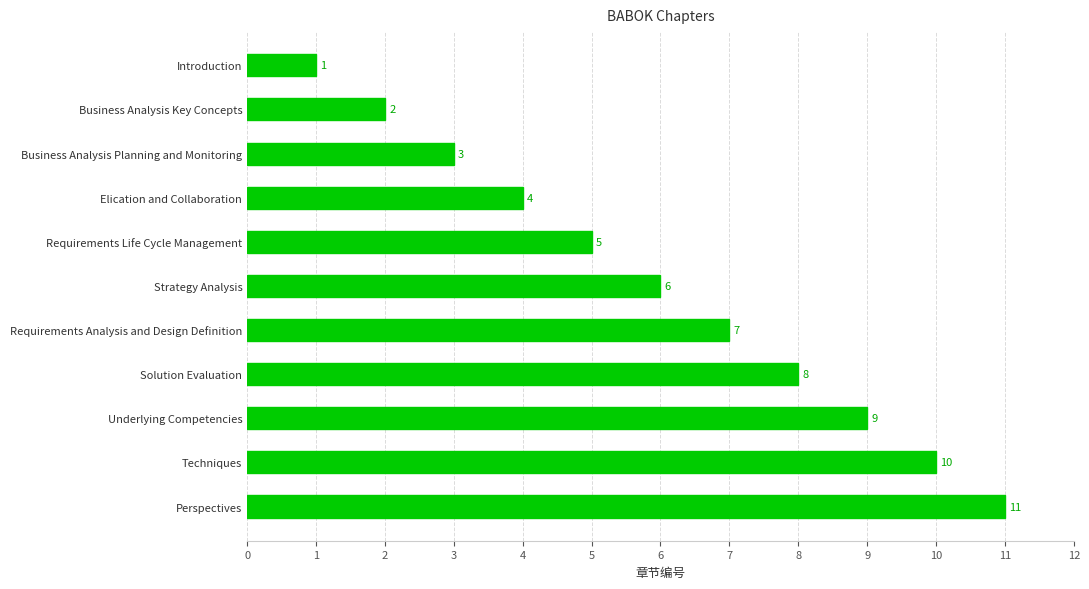

What is the label of the 6th bar from the bottom?

Strategy Analysis